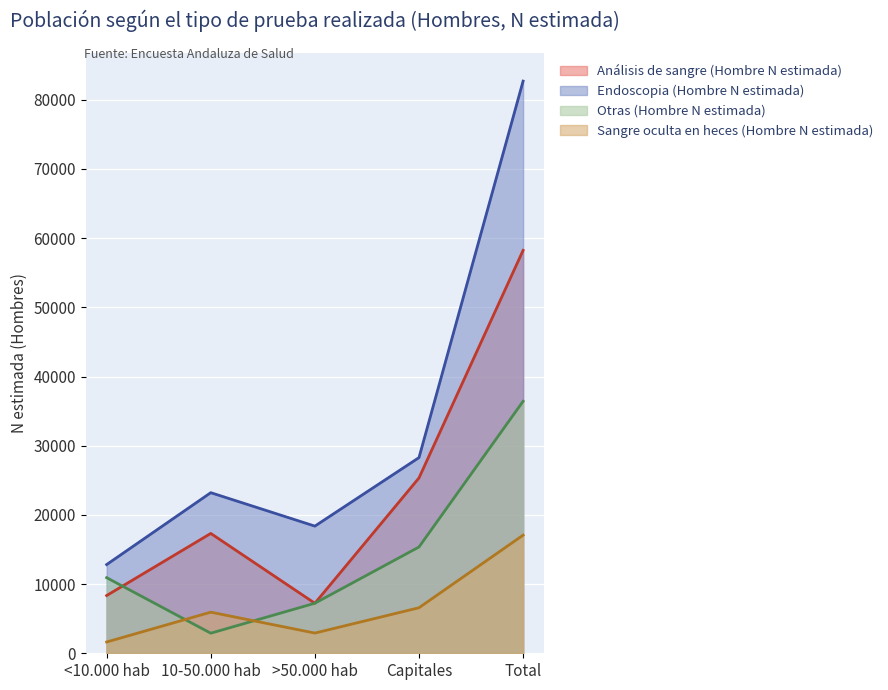

How many lines are shown in the chart?

4